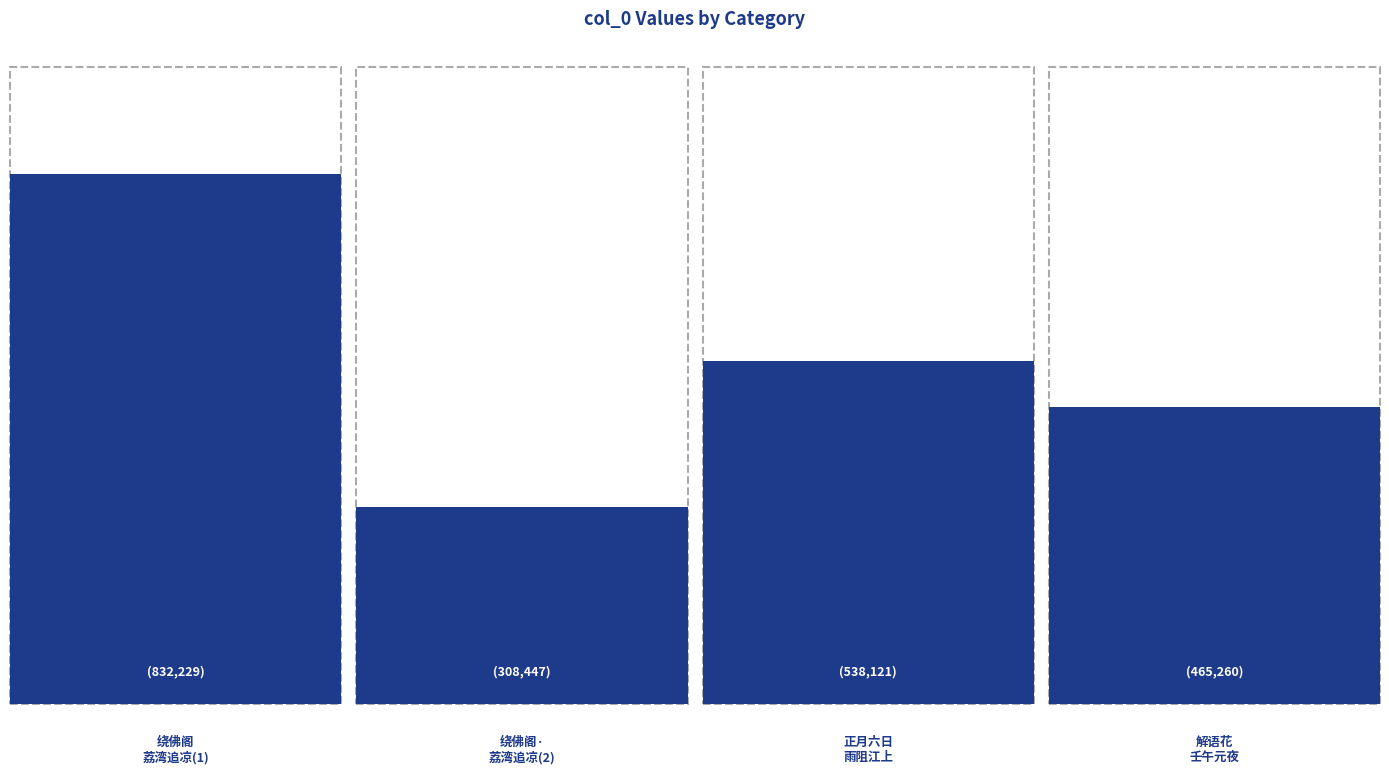

Where does the data first go above 538121?

绕佛阁 荔湾追凉，经黄诏平别业，感念往年觞咏之盛，怅然回棹。次美成韵